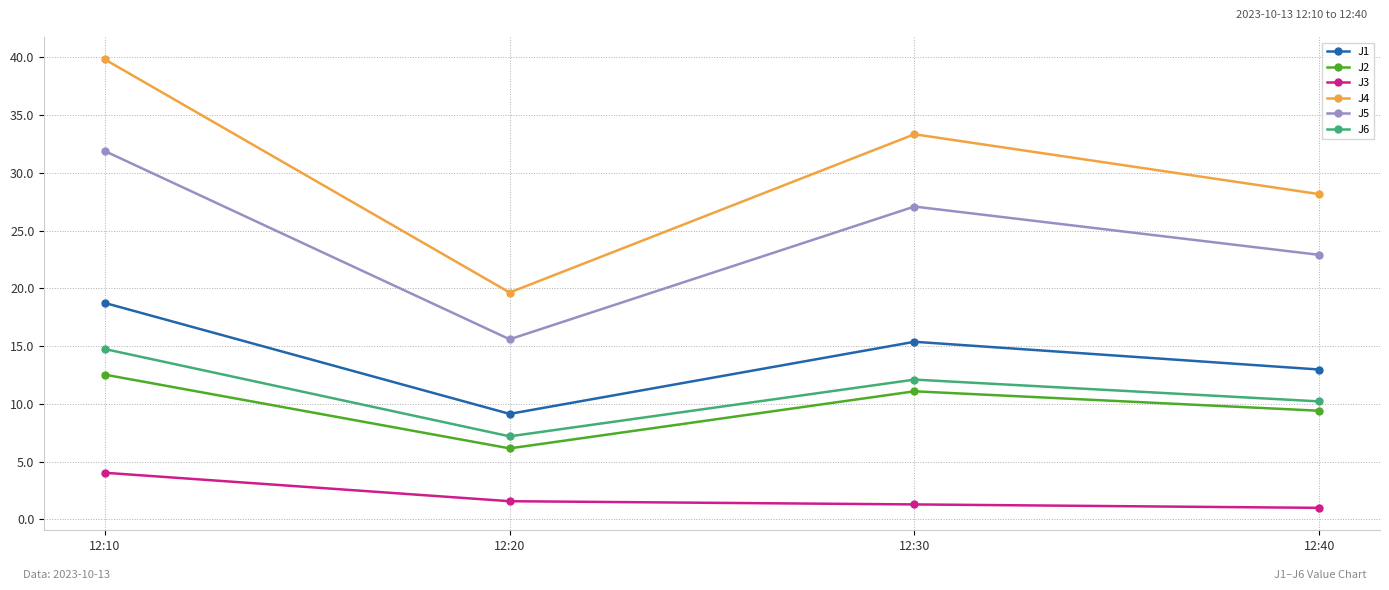

Is the value of J3 at 12:30 greater than the value of J1 at 12:20?

No